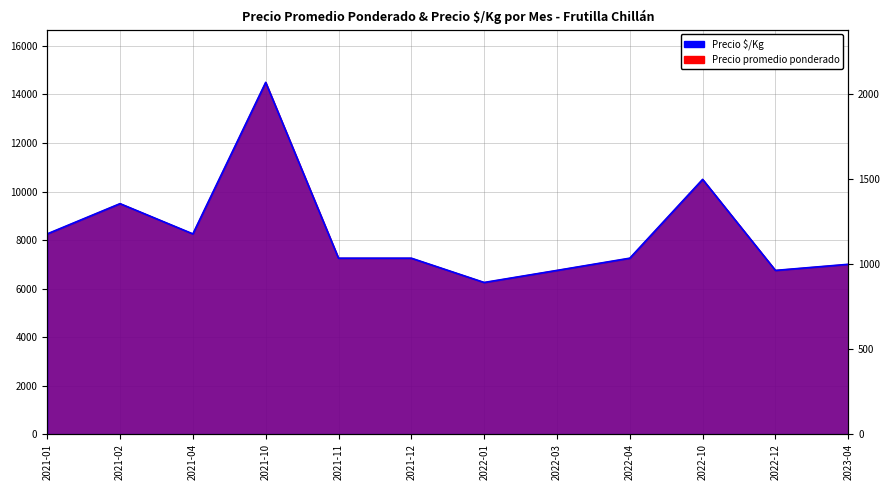

At how many categories does at least one series exceed 12970?

1